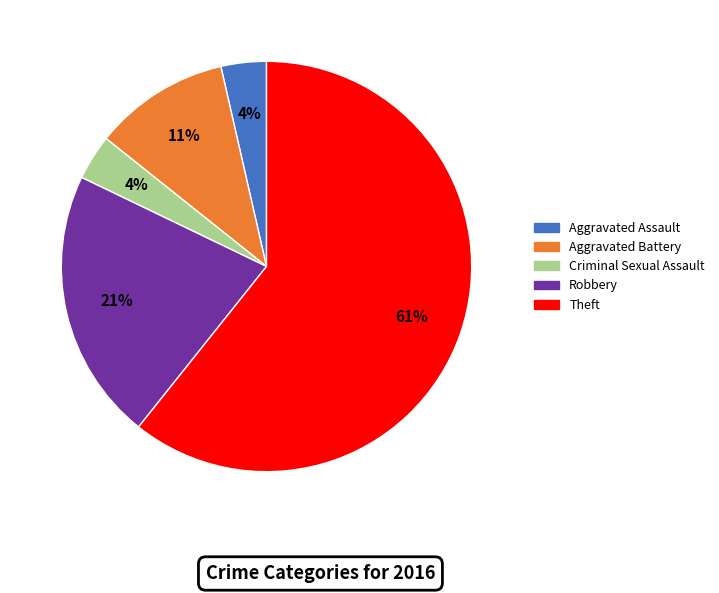

Does Aggravated Assault represent more than half of the total?

No